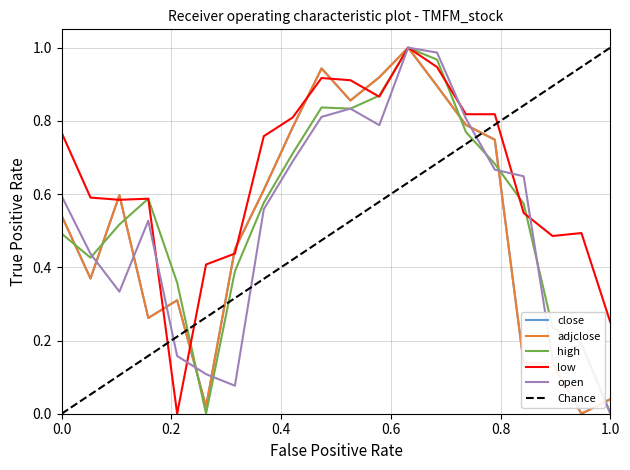

Which series has the widest spread of values?

close